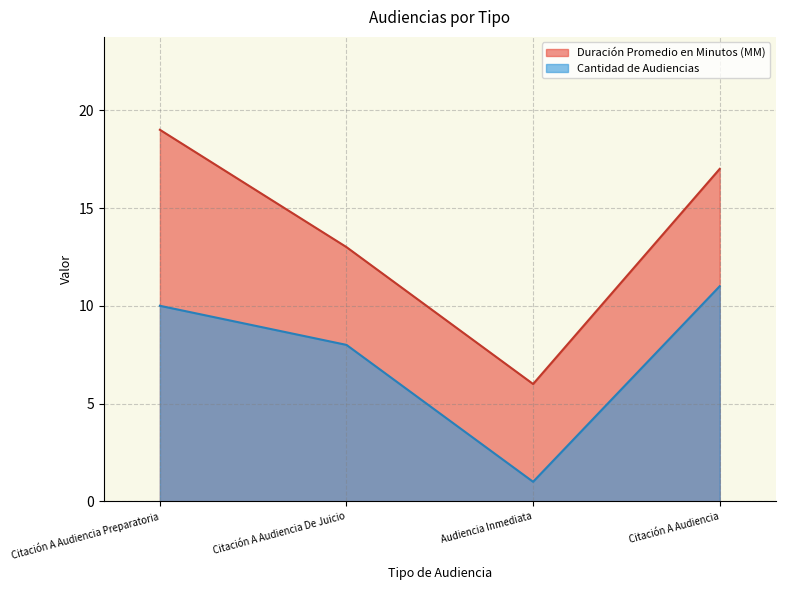

What is the label of the 3rd point from the left?

Audiencia Inmediata